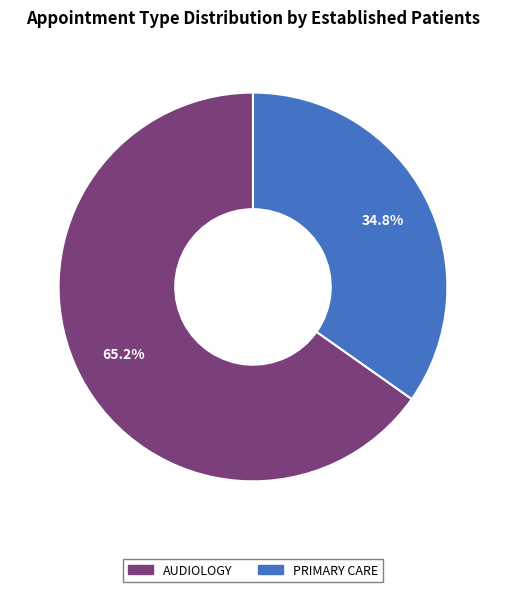

What is the majority slice?

AUDIOLOGY